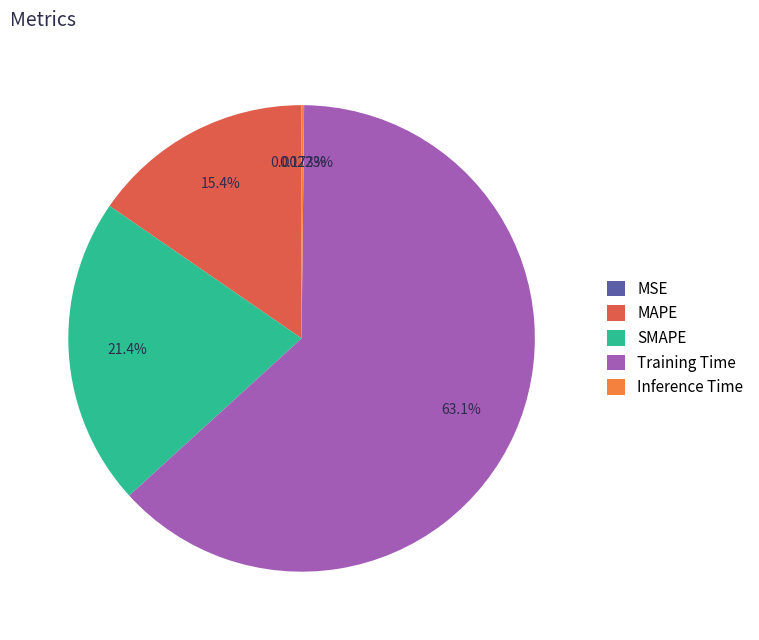

To the nearest percent, what percentage of the pie is MAPE?

15%